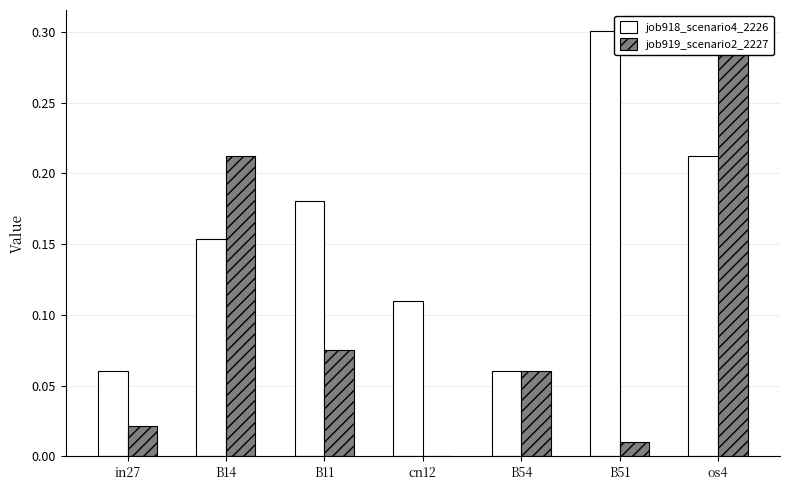

What position from the right is B54?

3